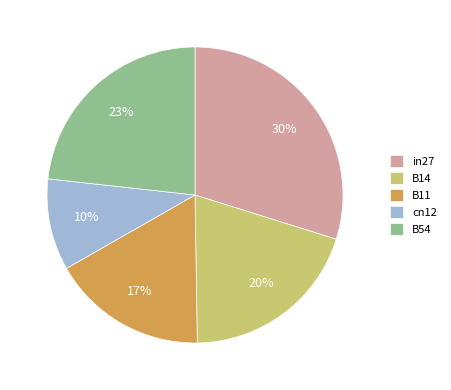

Which slice is the largest?

in27